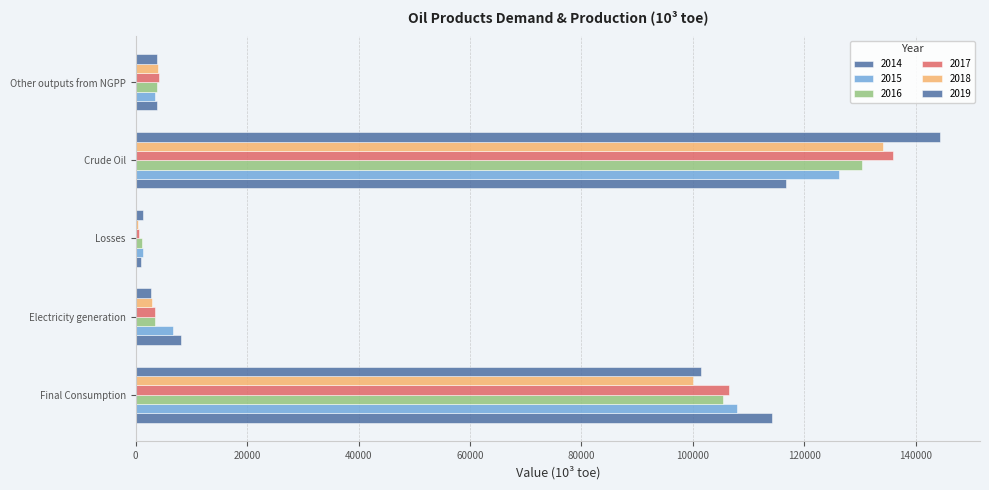

Which series has the largest total across all categories?

2019